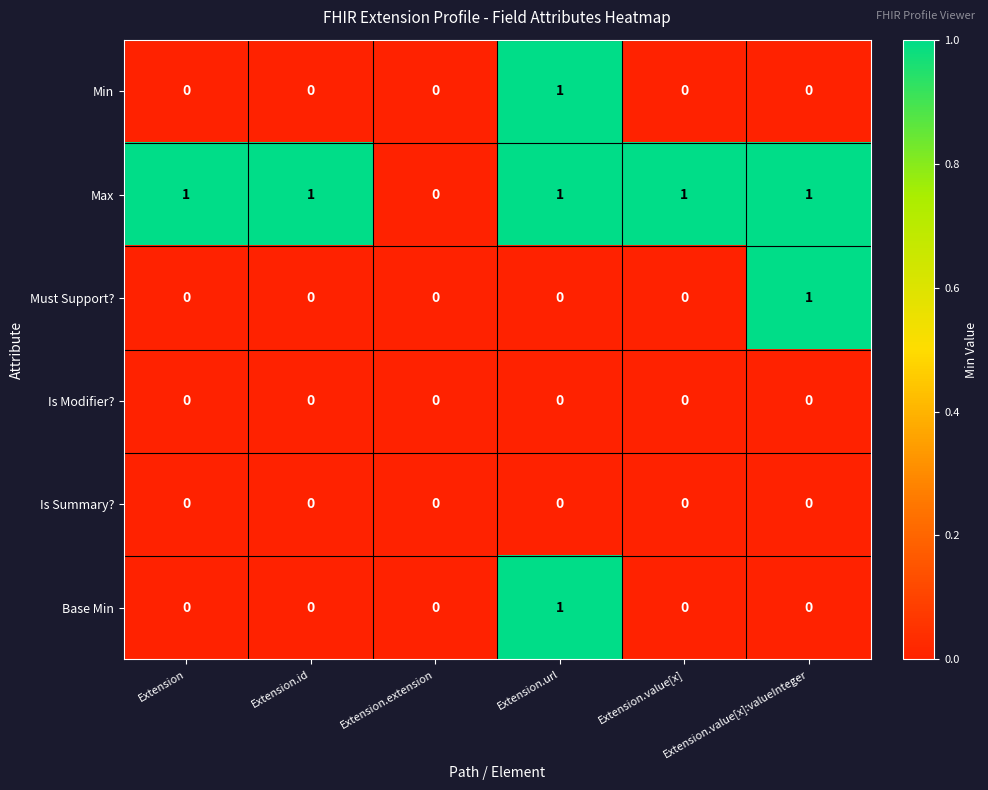

Which series has the largest total across all categories?

Max